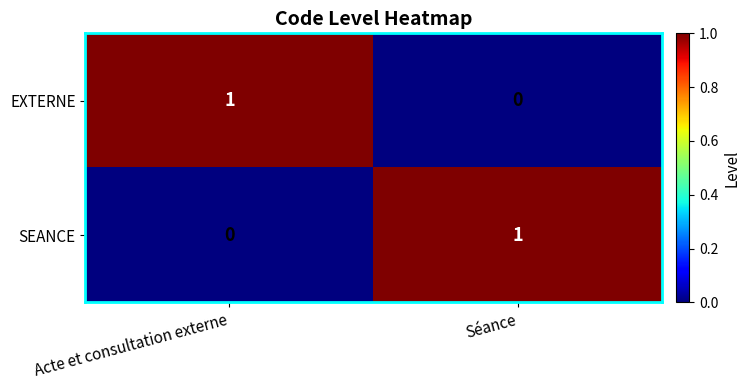

What is the spread (max minus min) of values at Séance?

1